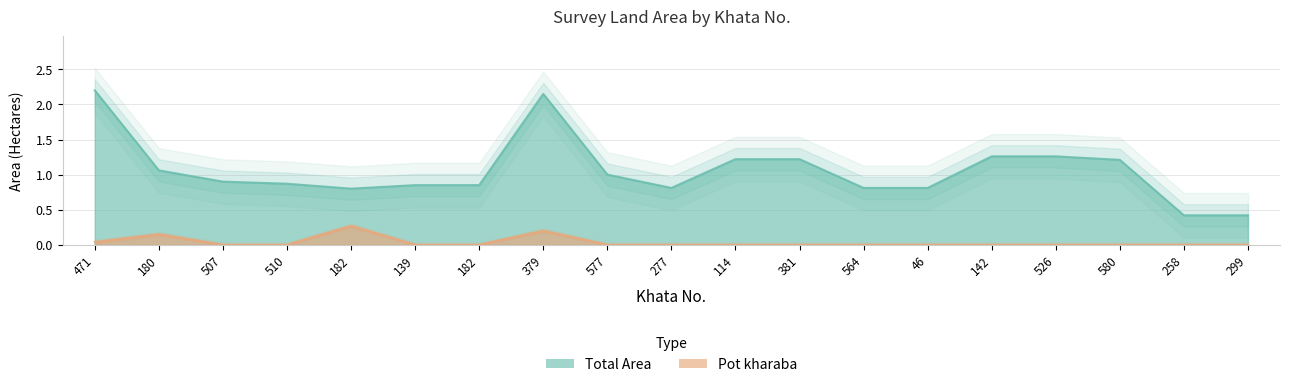

The value of Total Area at 182 is 1.2. True or false?

False